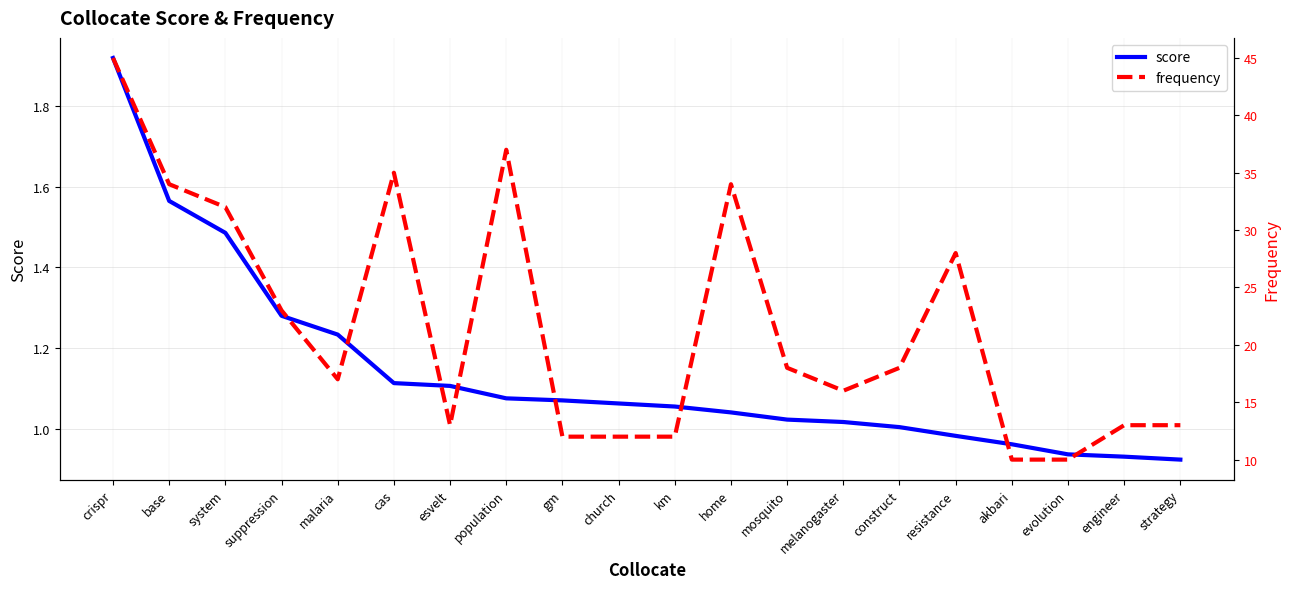

Where is score nearest to the value 1?

construct